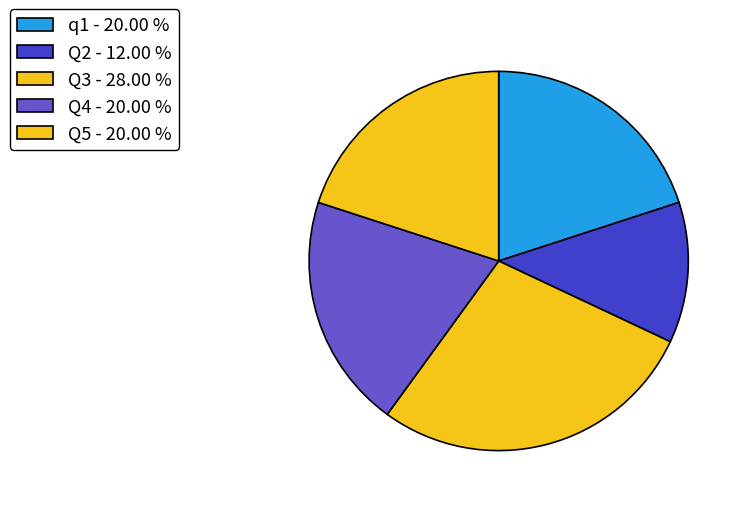

Rank the categories by value from lowest to highest.

Q2, q1, Q4, Q5, Q3